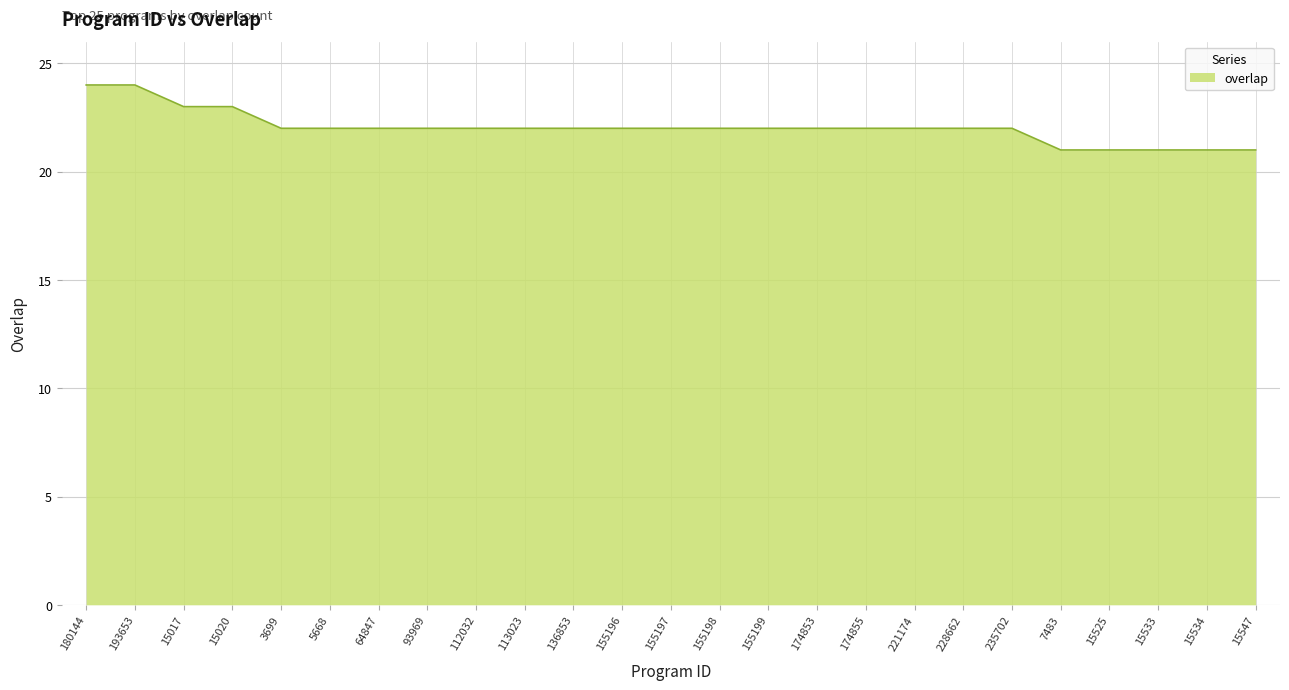

Which has a higher value, 155198 or 7483?

155198